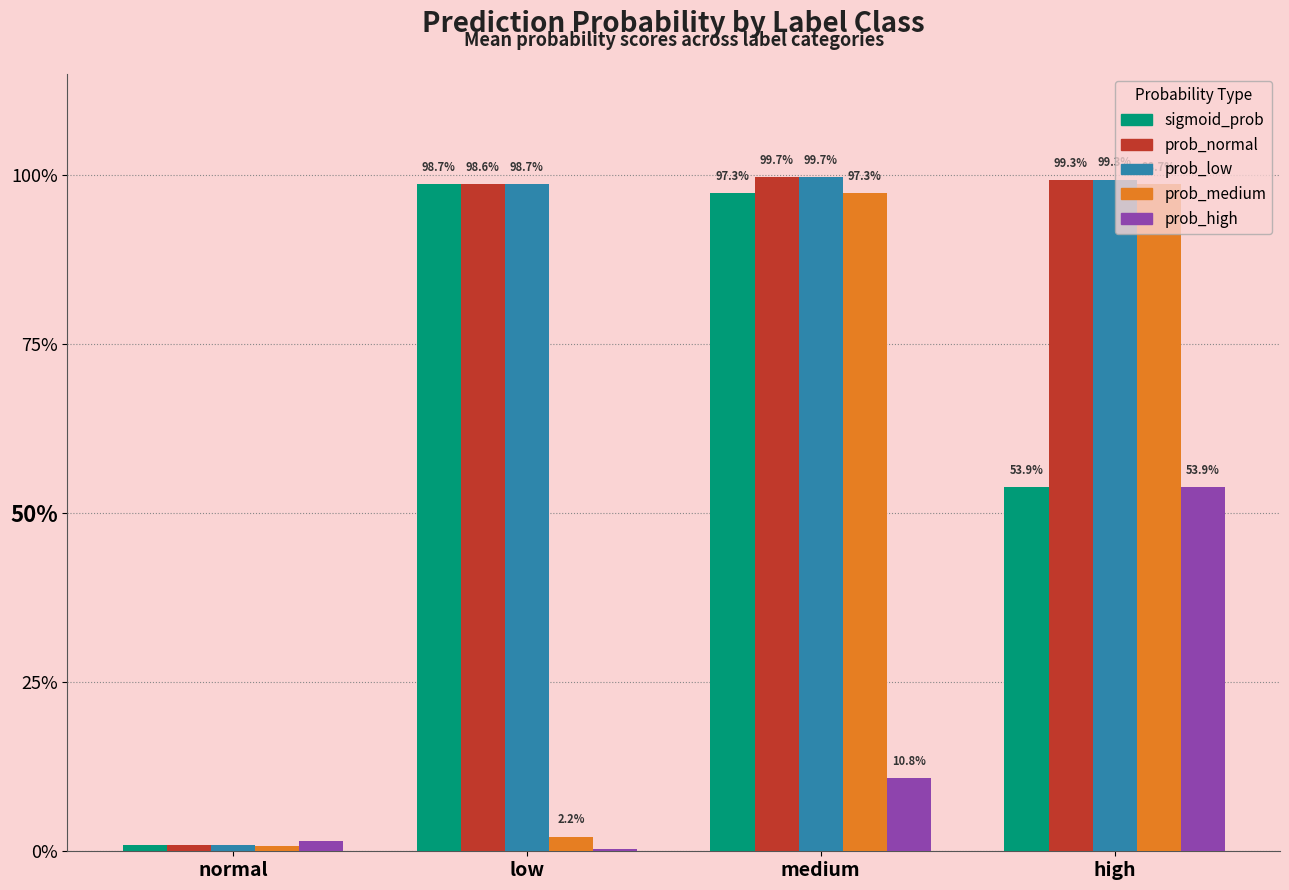

Does the chart contain stacked bars?

No